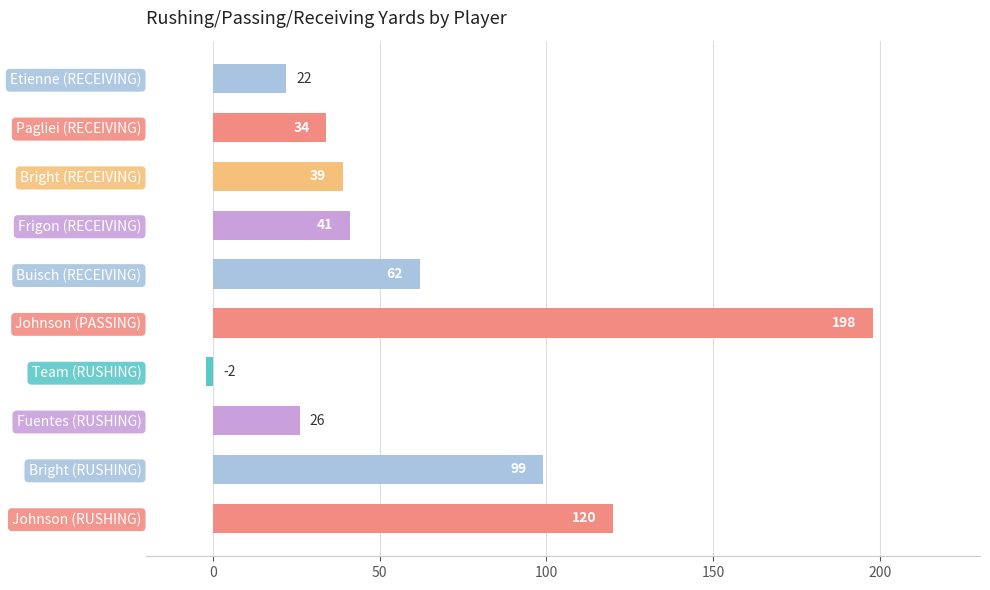

The value at Johnson (RUSHING) is 120. True or false?

True